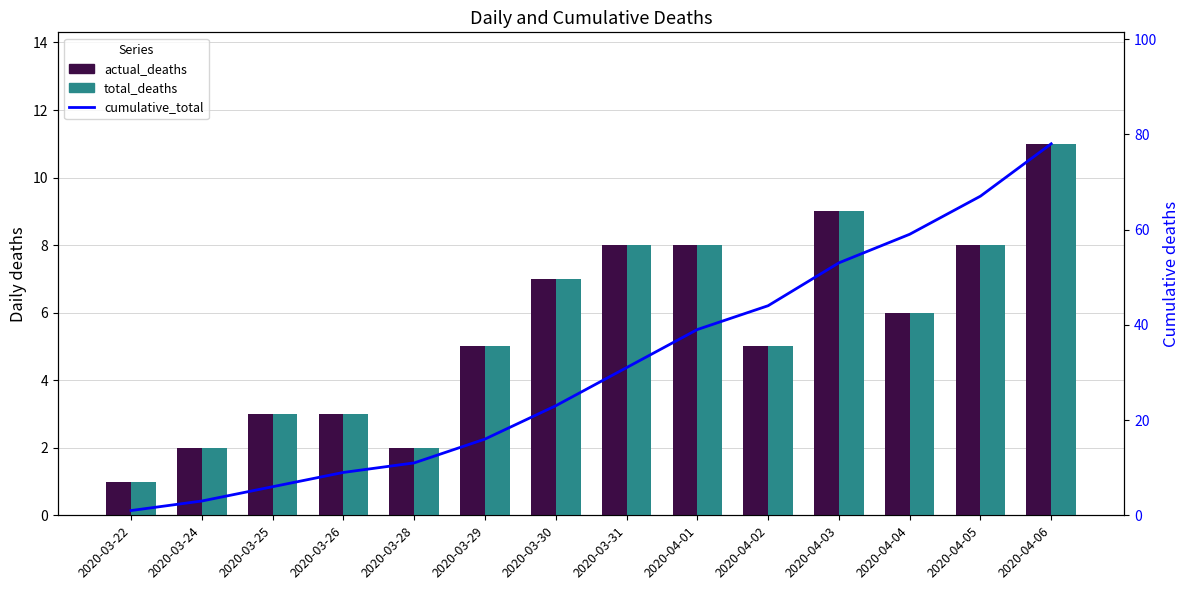

At how many categories does at least one series exceed 60?

2